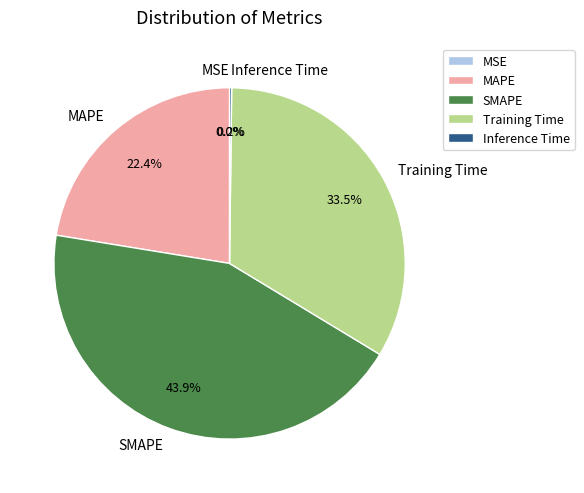

Which category has the biggest portion of the pie?

SMAPE